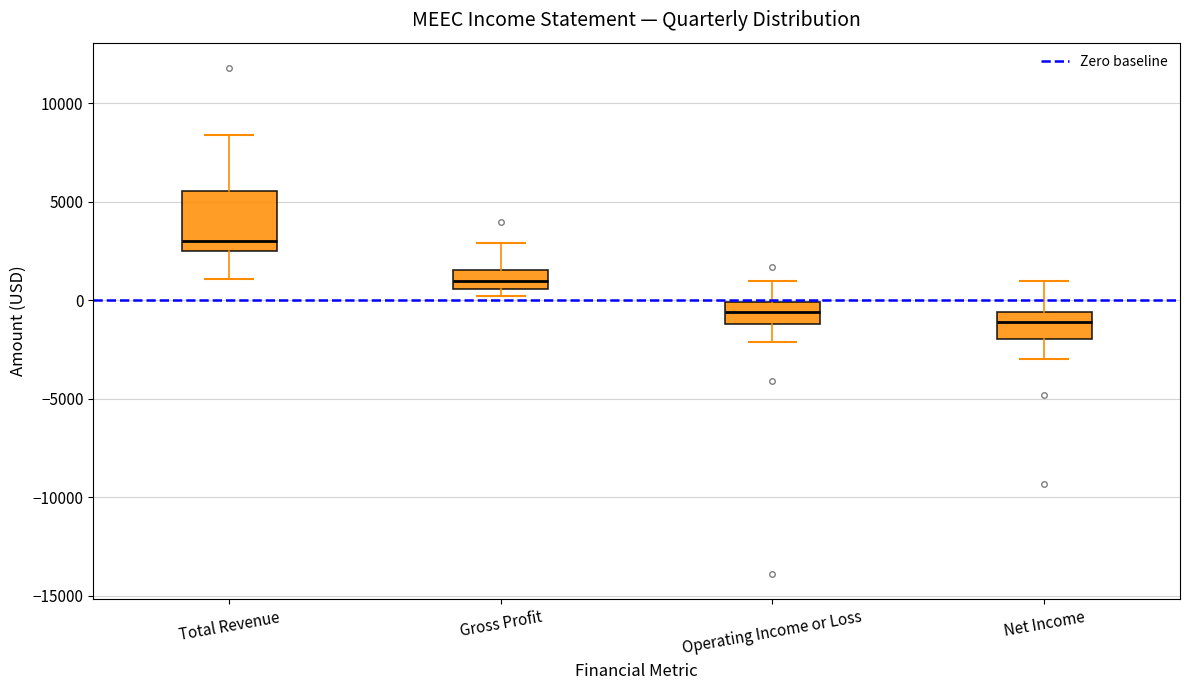

Which box has the highest median line?

Total Revenue